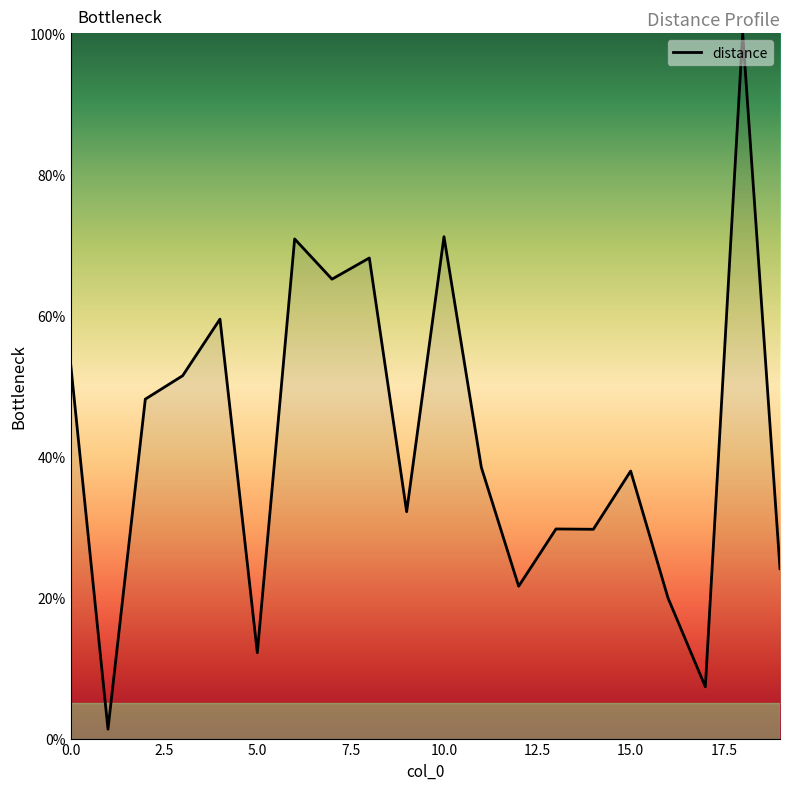

What is the maximum value shown in the chart?

100.0